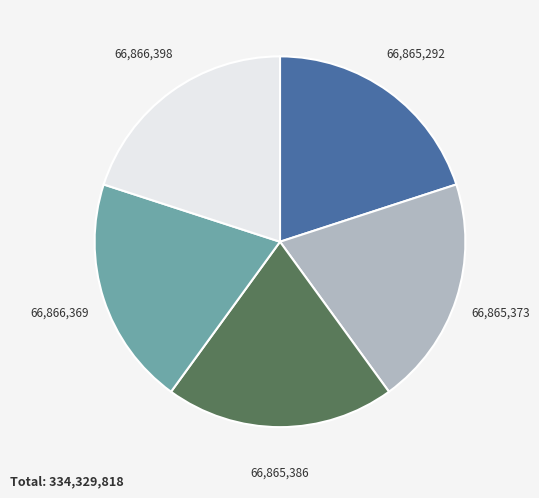

Does any single category account for the majority?

No